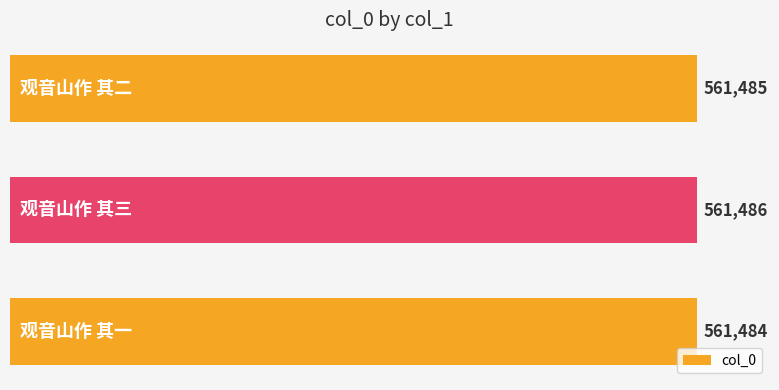

What is the smallest value displayed?

561484